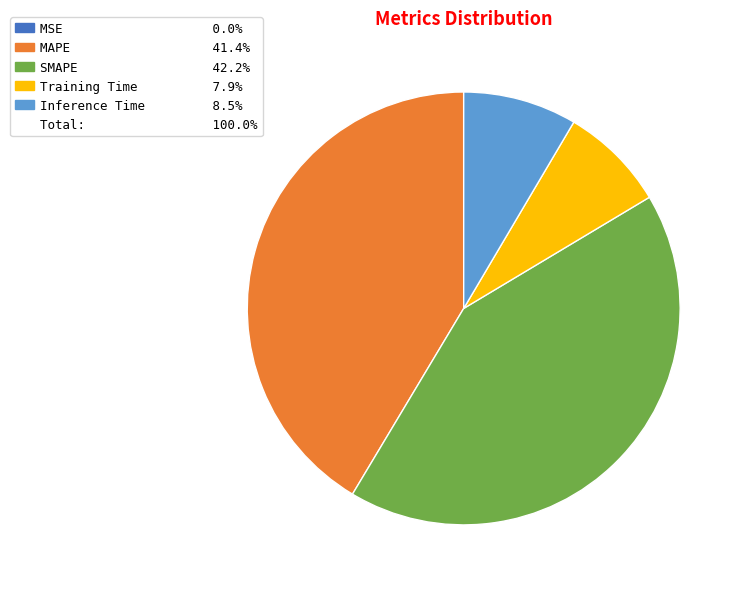

Is there a majority slice in this chart?

No